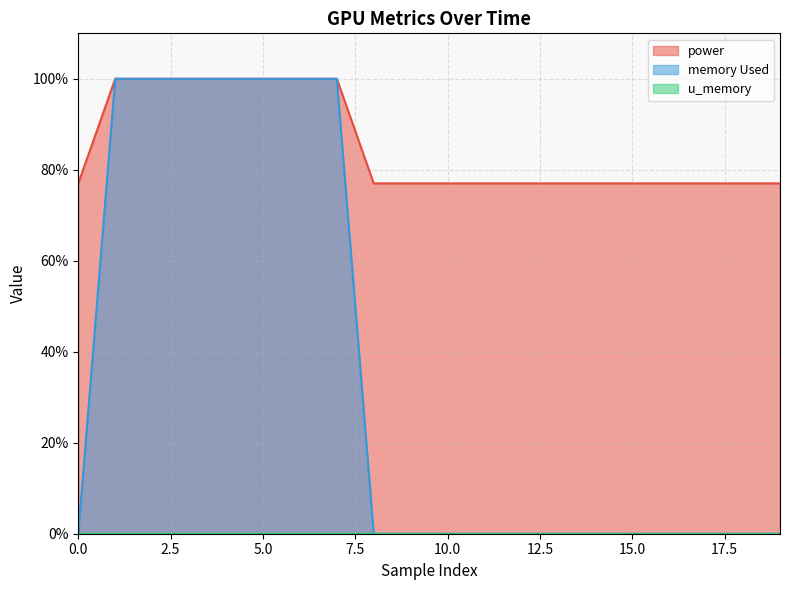

How many lines are shown in the chart?

3